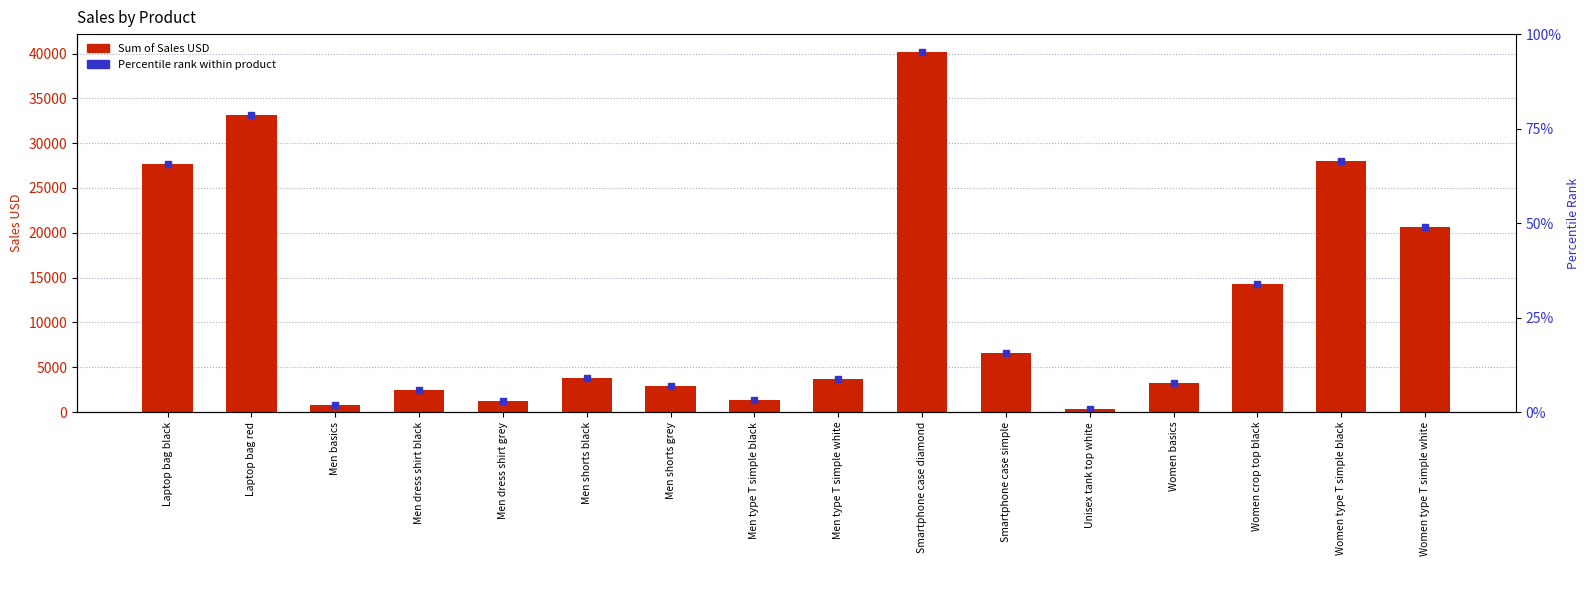

Which series reaches the maximum Y coordinate?

Sum of Sales USD